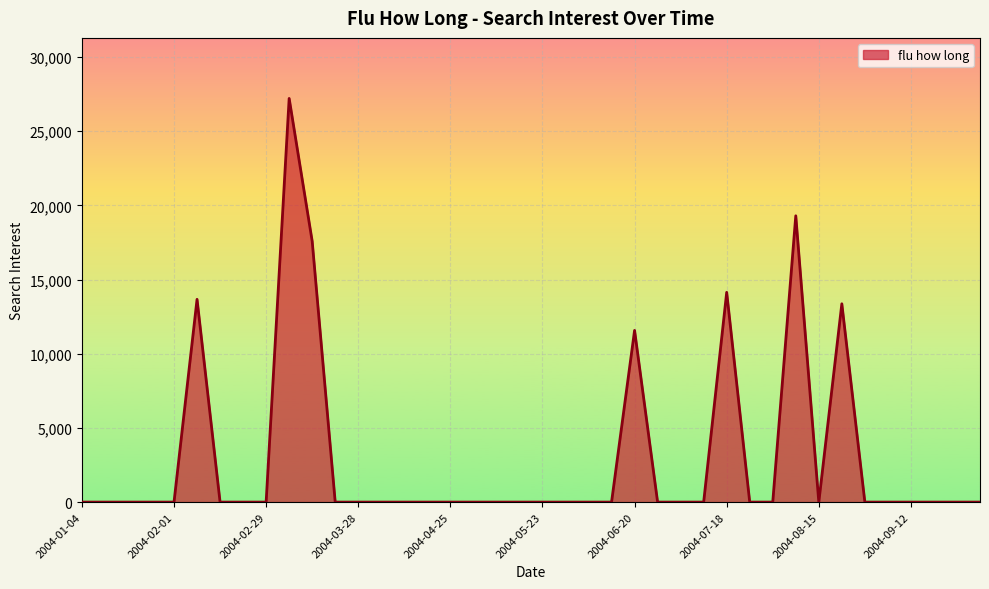

What is the difference between the maximum and minimum values?

27205.5